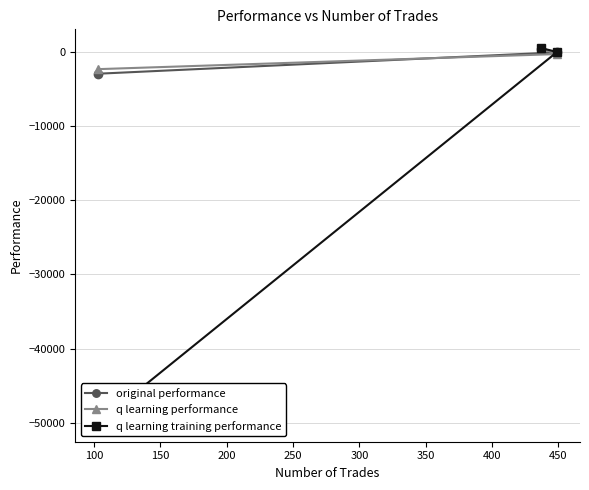

How many lines are shown in the chart?

3